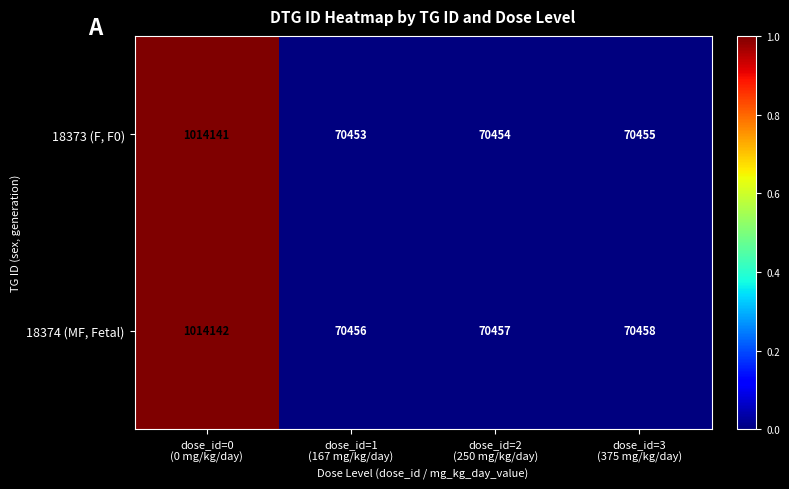

List the series in order of their overall mean, lowest first.

18373 (F, F0), 18374 (MF, Fetal)